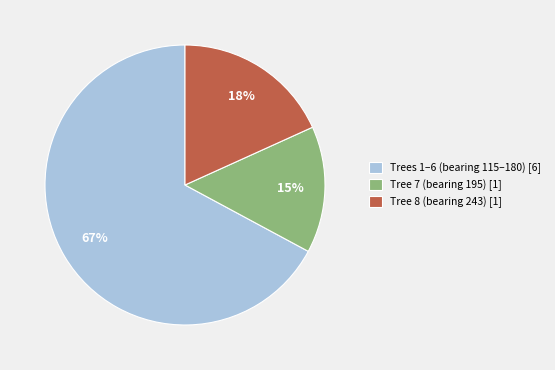

Which has a higher value, Trees 1–6 (bearing 115–180) [6] or Tree 7 (bearing 195) [1]?

Trees 1–6 (bearing 115–180) [6]